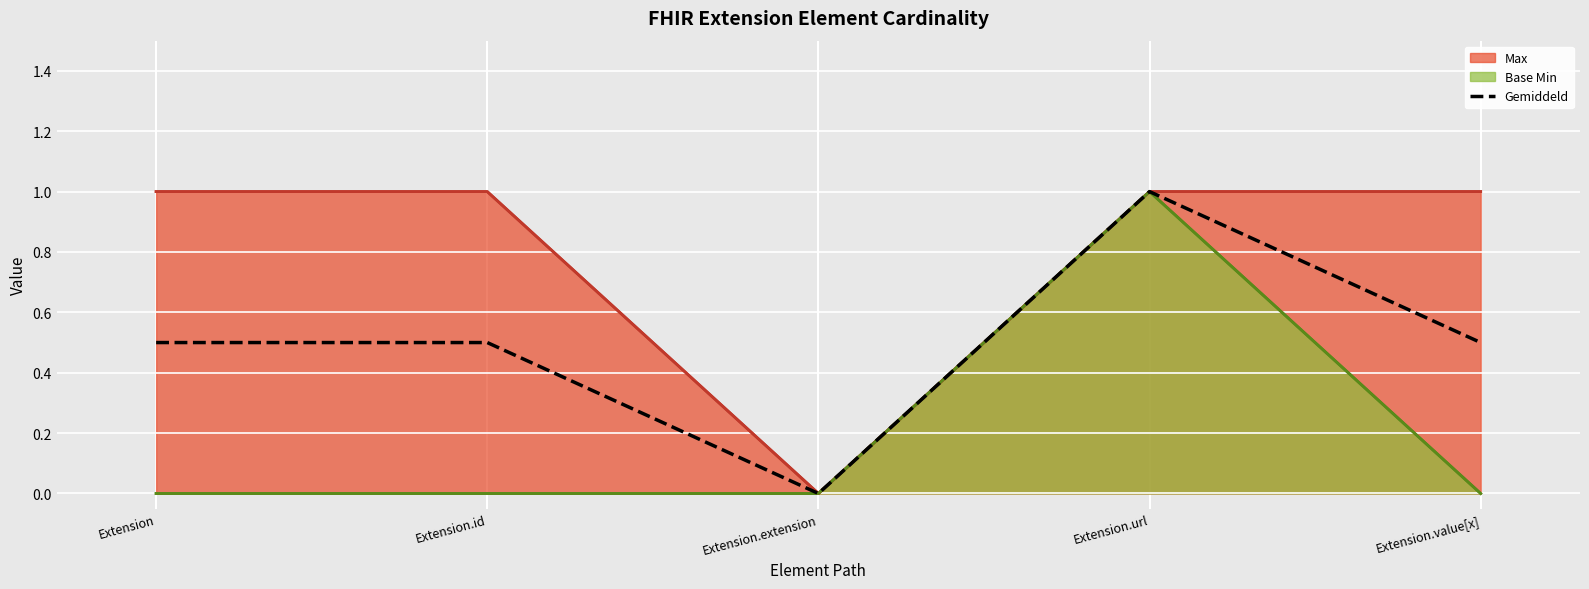

List the labels in order of value, largest first.

Extension.url, Extension, Extension.id, Extension.value[x], Extension.extension